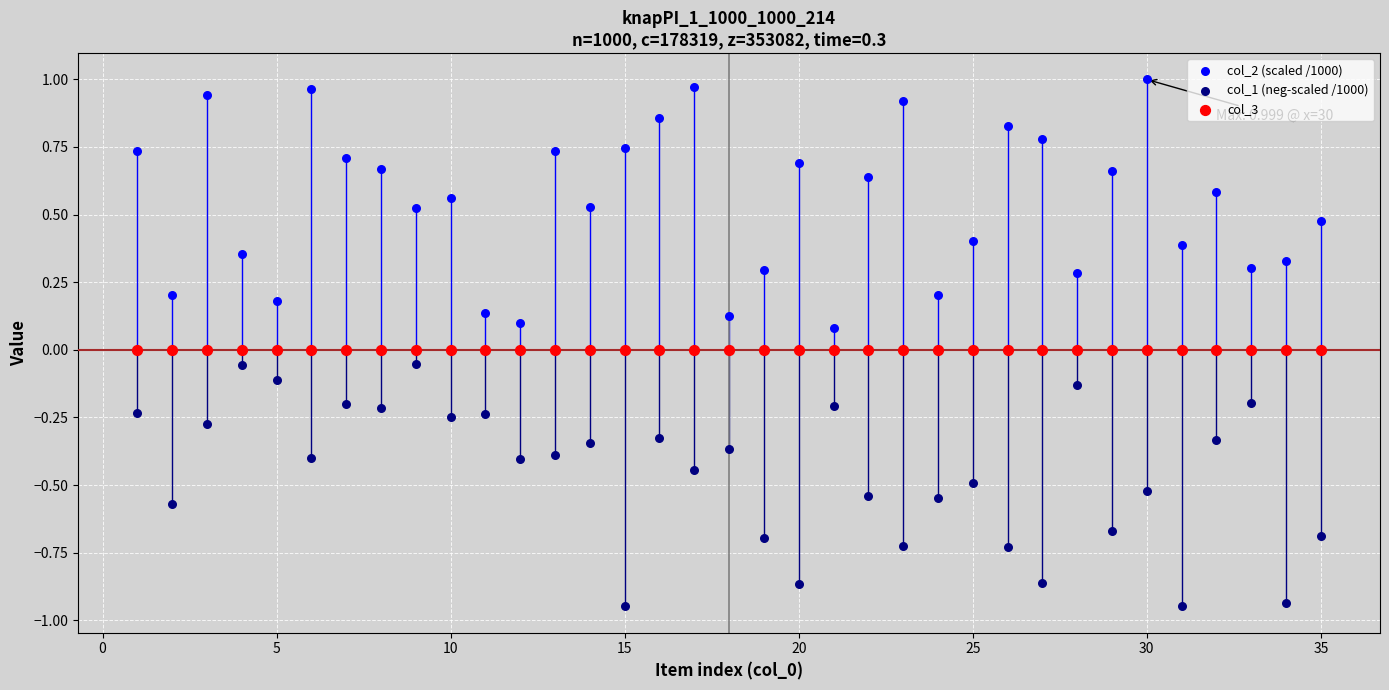

Which series reaches the maximum Y coordinate?

col_2 (scaled /1000)